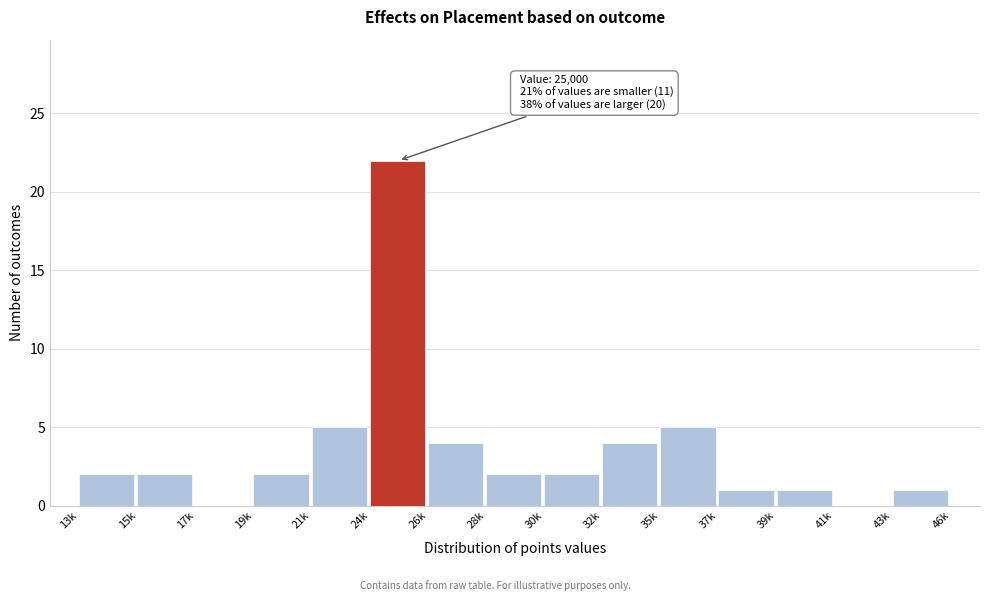

Reading right to left, list all the values displayed in this chart.

43k=1	41k=0	39k=1	37k=1	35k=5	32k=4	30k=2	28k=2	26k=4	24k=22	21k=5	19k=2	17k=0	15k=2	13k=2